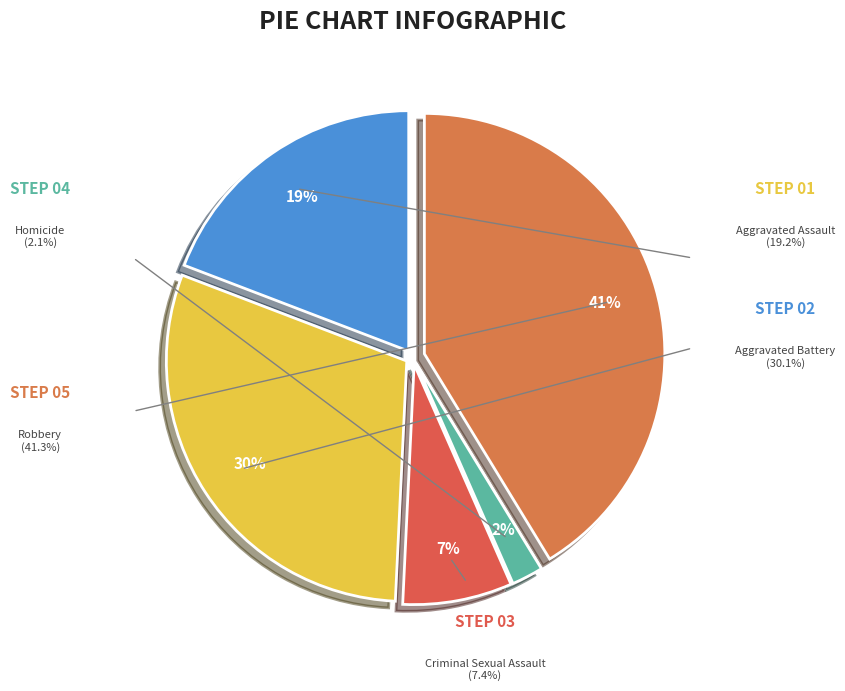

The Aggravated Battery slice represents 30% of the pie. True or false?

True